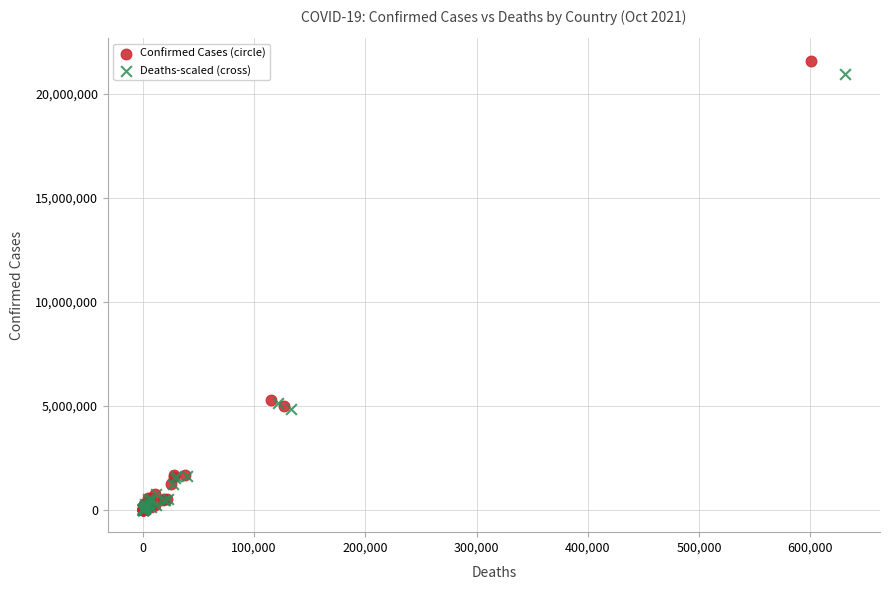

Which series has the largest Y range (max minus min)?

Confirmed Cases (circle)